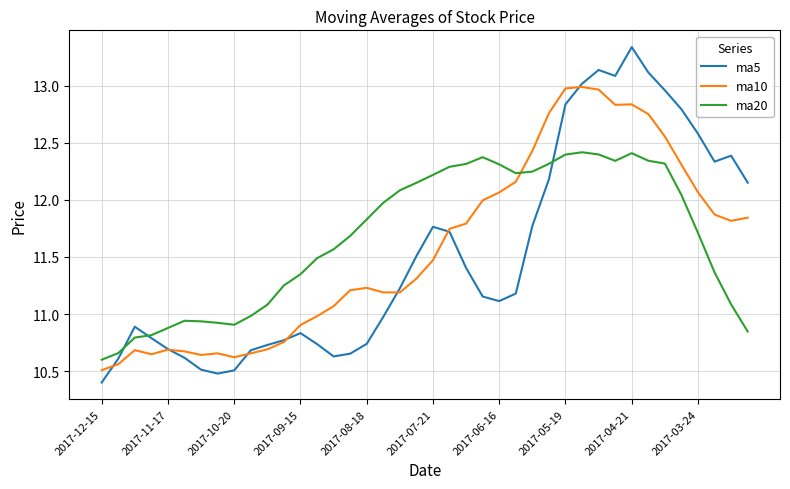

Rank the series by their maximum value, from lowest to highest.

ma20, ma10, ma5